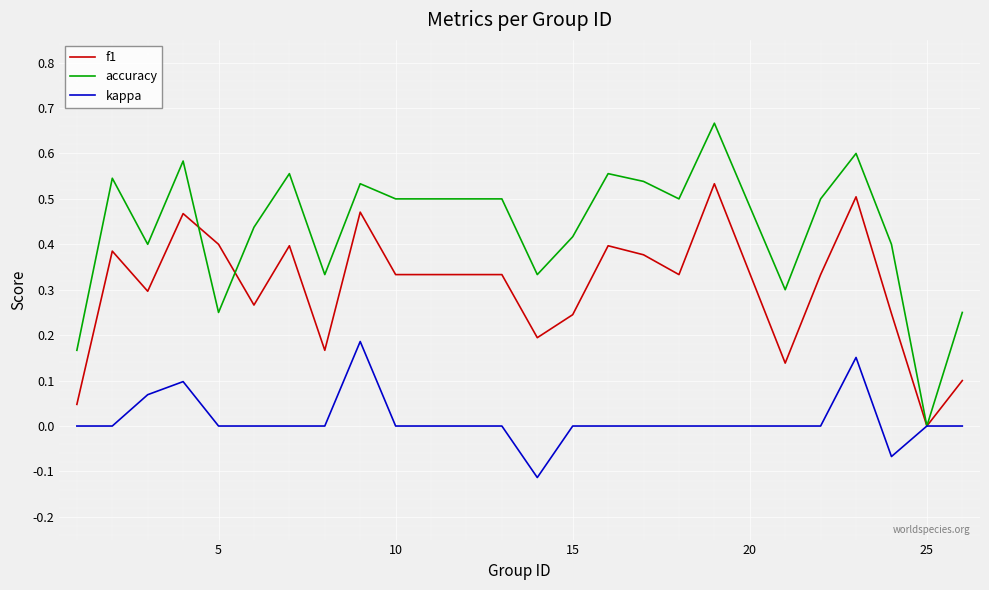

Which series has the largest total across all categories?

accuracy